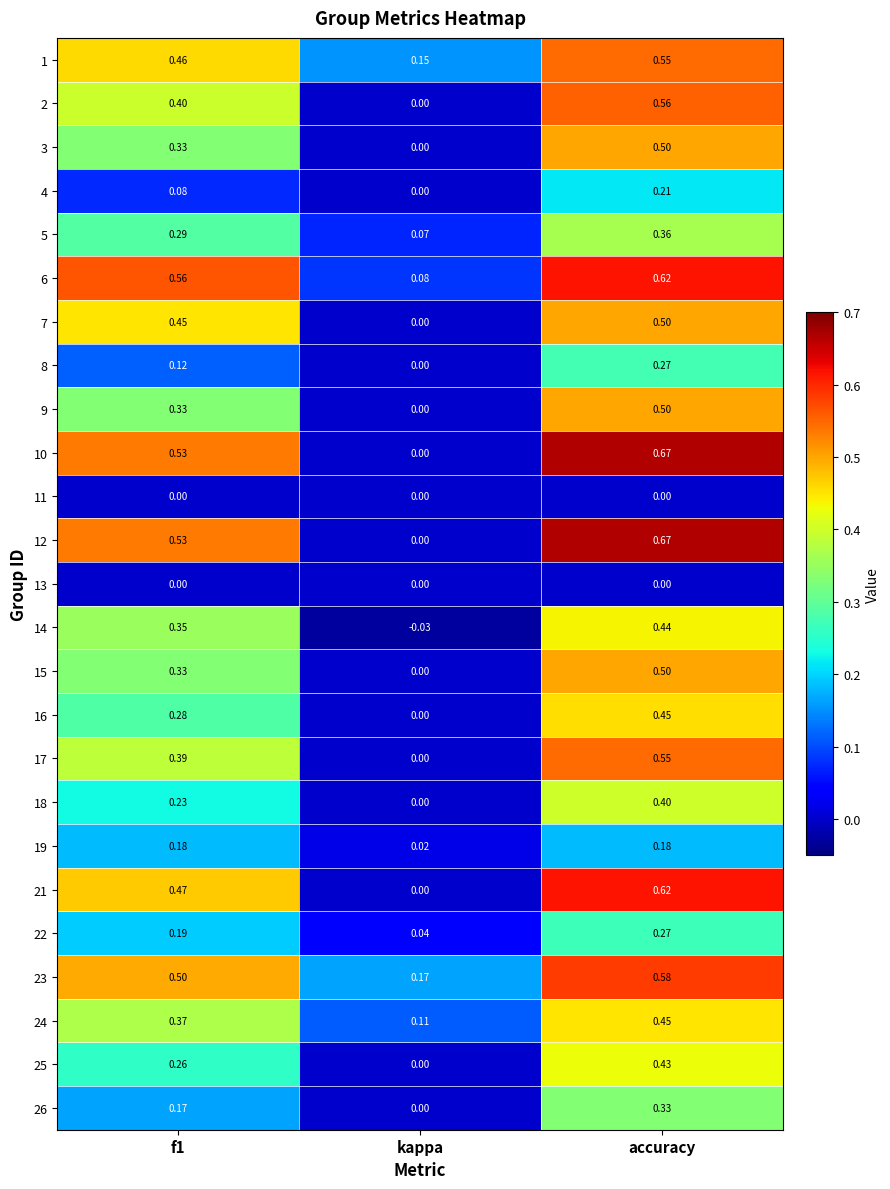

At which label is 15 closest to 0?

kappa